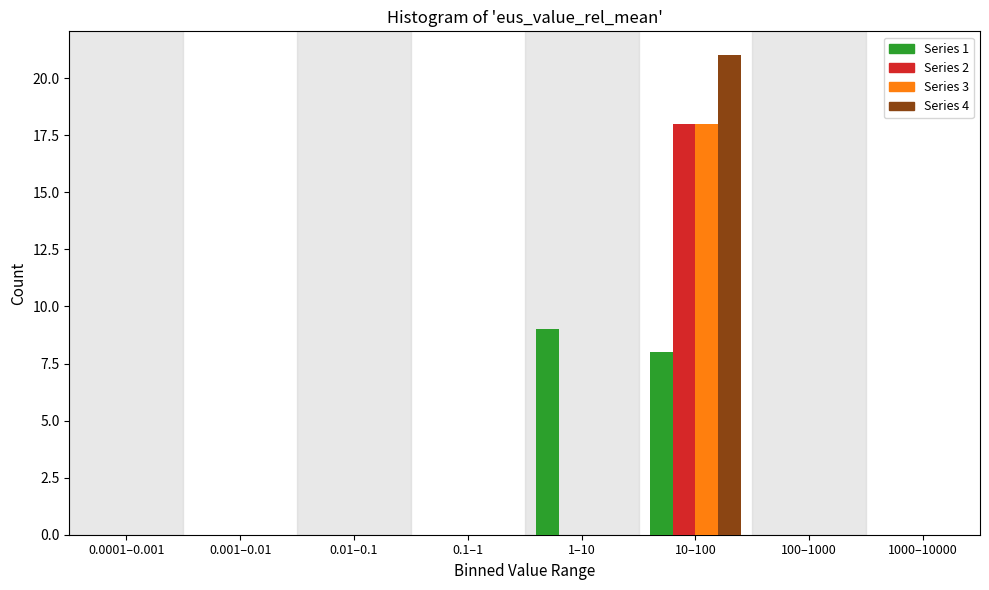

At which category is the sum across all series the highest?

10–100